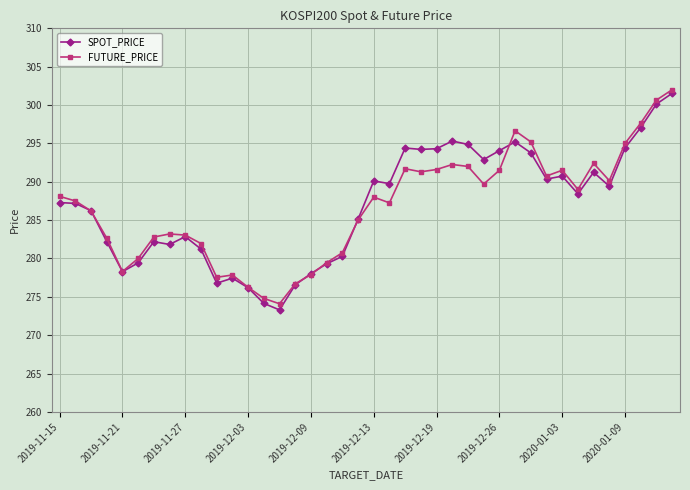

What is the value of the FUTURE_PRICE point at the 27th from the left?

292.0